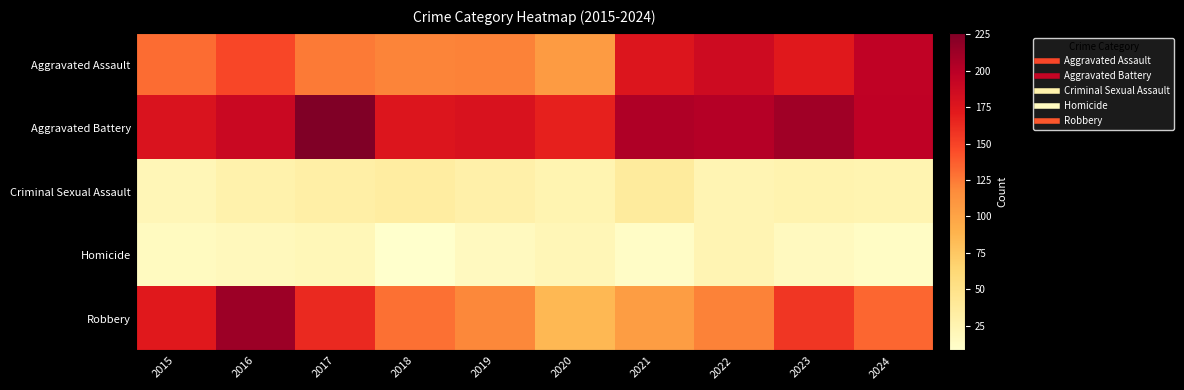

What is the spread (max minus min) of values at 2019?

163